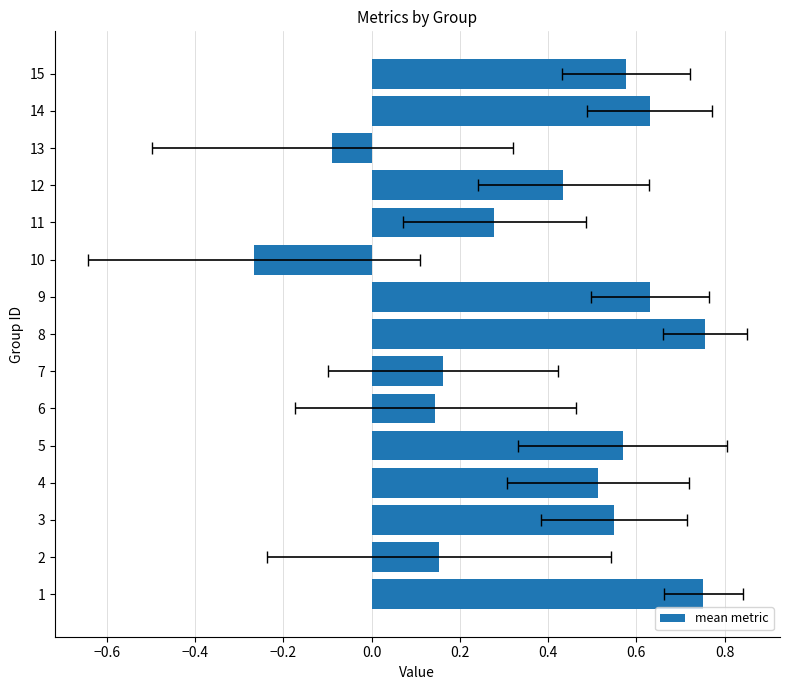

Reading right to left, transcribe all the data shown in this chart.

0.6	0.6	-0.1	0.4	0.3	-0.3	0.6	0.8	0.2	0.1	0.6	0.5	0.5	0.2	0.8